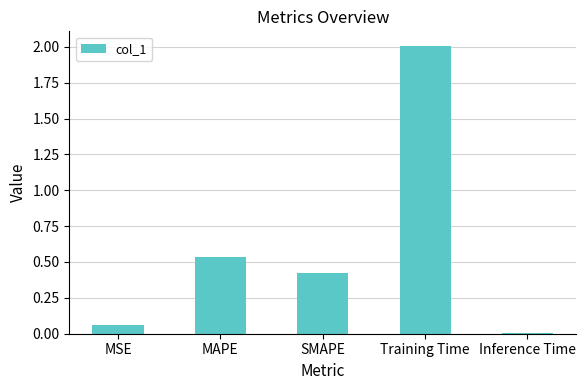

What is the change in value from MAPE to Inference Time?

-0.5